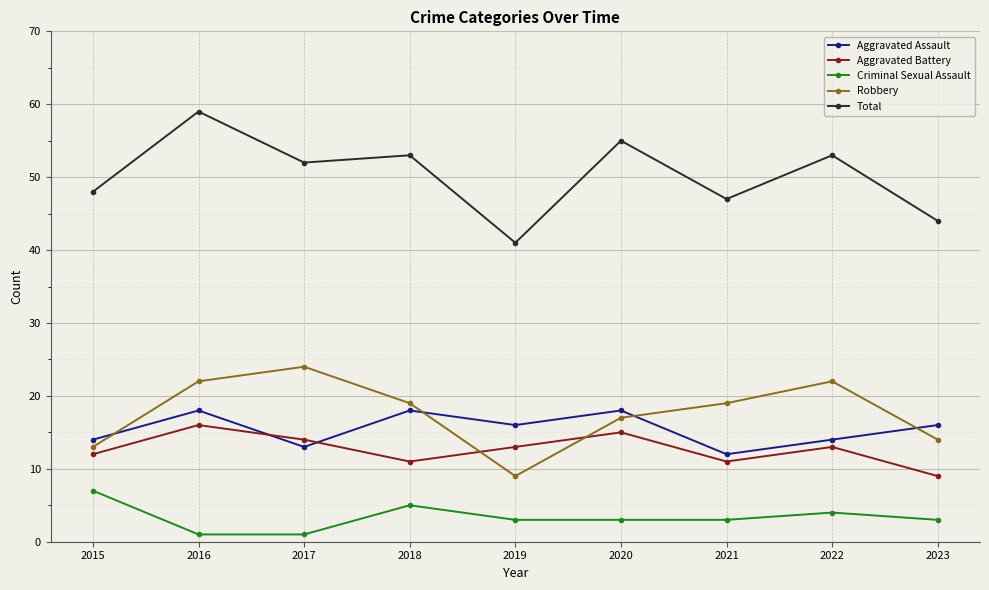

At how many categories does at least one series exceed 18?

9